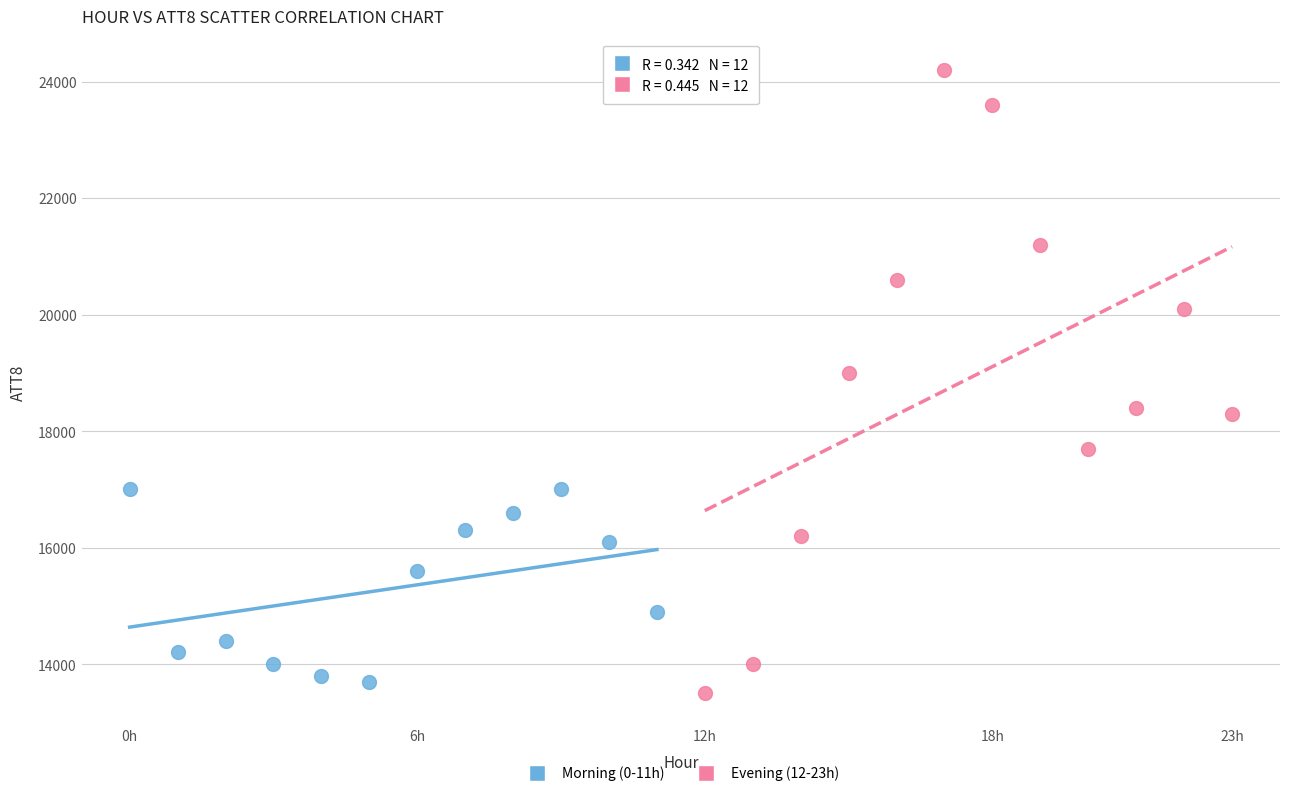

Which series has the widest spread of Y values?

Evening (12-23h)